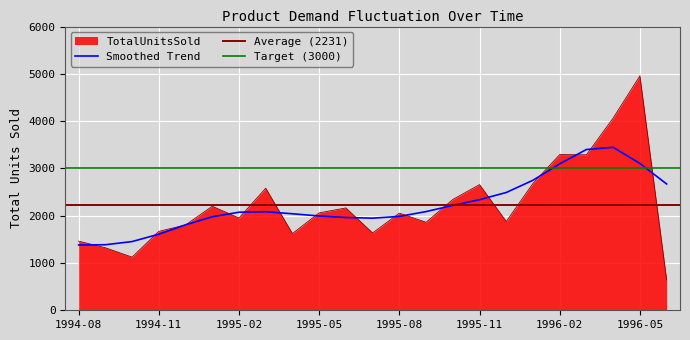

What is the difference between the values at 1995-08 and 1996-05?

2903